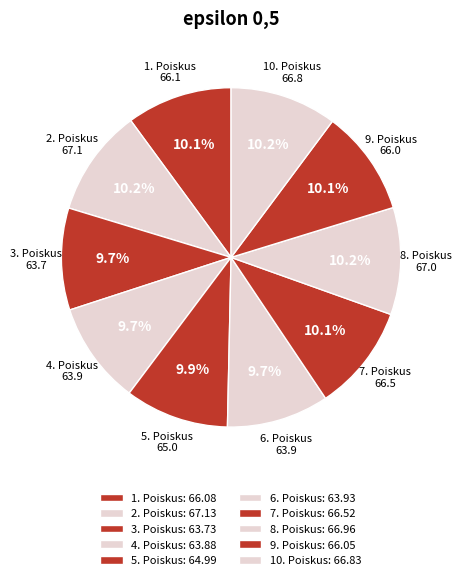

How many segments does this pie chart have?

10